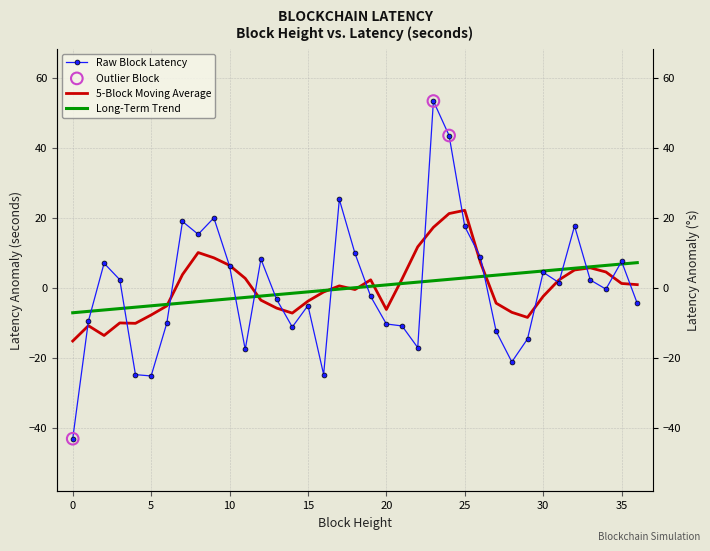

Which series reaches the maximum Y coordinate?

latency